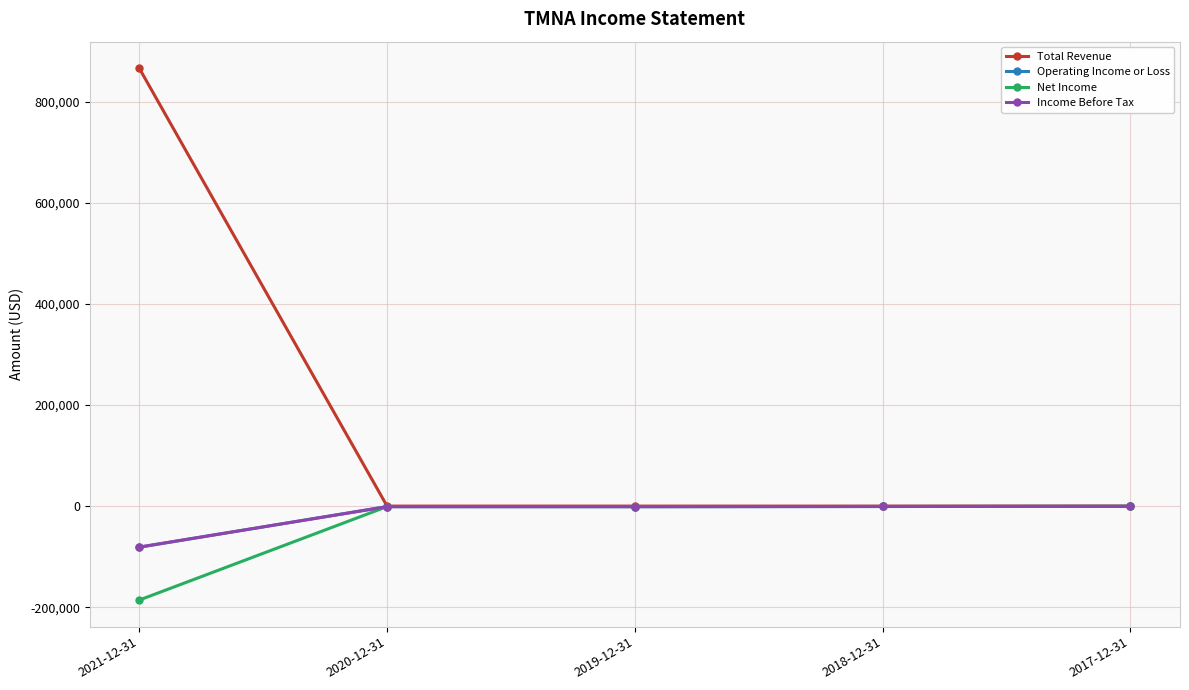

Is this an area chart (filled region under the line)?

No